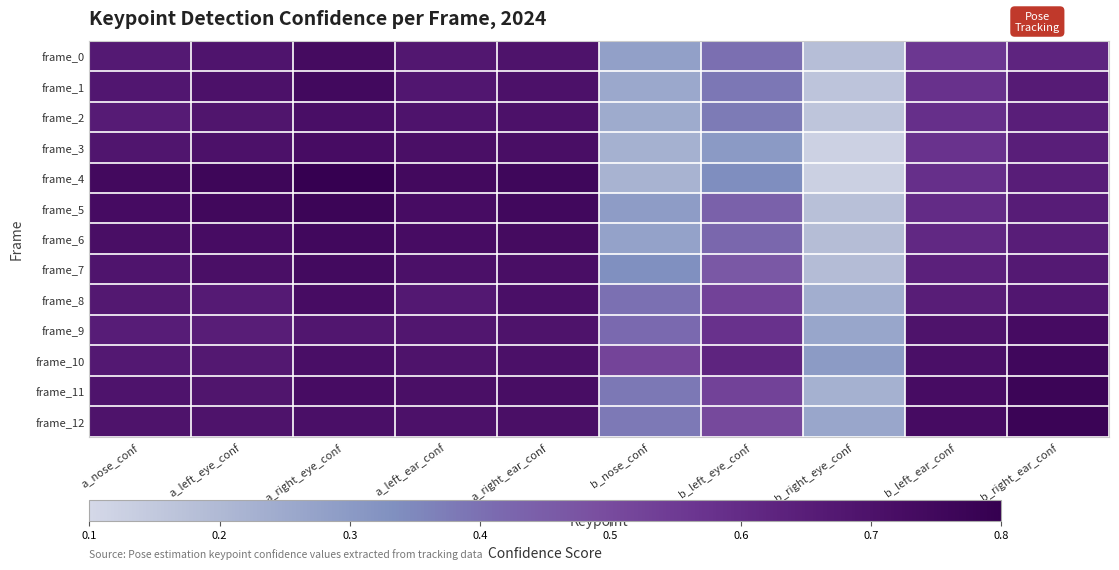

Reading left to right, extract all data points from this chart.

frame_0: a_nose_conf=0.7	a_left_eye_conf=0.7	a_right_eye_conf=0.7	a_left_ear_conf=0.7	a_right_ear_conf=0.7	b_nose_conf=0.3	b_left_eye_conf=0.4	b_right_eye_conf=0.2	b_left_ear_conf=0.6	b_right_ear_conf=0.6
frame_1: a_nose_conf=0.7	a_left_eye_conf=0.7	a_right_eye_conf=0.7	a_left_ear_conf=0.7	a_right_ear_conf=0.7	b_nose_conf=0.3	b_left_eye_conf=0.4	b_right_eye_conf=0.2	b_left_ear_conf=0.6	b_right_ear_conf=0.7
frame_2: a_nose_conf=0.7	a_left_eye_conf=0.7	a_right_eye_conf=0.7	a_left_ear_conf=0.7	a_right_ear_conf=0.7	b_nose_conf=0.2	b_left_eye_conf=0.4	b_right_eye_conf=0.2	b_left_ear_conf=0.6	b_right_ear_conf=0.6
frame_3: a_nose_conf=0.7	a_left_eye_conf=0.7	a_right_eye_conf=0.7	a_left_ear_conf=0.7	a_right_ear_conf=0.7	b_nose_conf=0.2	b_left_eye_conf=0.3	b_right_eye_conf=0.1	b_left_ear_conf=0.6	b_right_ear_conf=0.6
frame_4: a_nose_conf=0.7	a_left_eye_conf=0.8	a_right_eye_conf=0.8	a_left_ear_conf=0.7	a_right_ear_conf=0.8	b_nose_conf=0.2	b_left_eye_conf=0.3	b_right_eye_conf=0.1	b_left_ear_conf=0.6	b_right_ear_conf=0.6
frame_5: a_nose_conf=0.7	a_left_eye_conf=0.8	a_right_eye_conf=0.8	a_left_ear_conf=0.7	a_right_ear_conf=0.7	b_nose_conf=0.3	b_left_eye_conf=0.4	b_right_eye_conf=0.2	b_left_ear_conf=0.6	b_right_ear_conf=0.7
frame_6: a_nose_conf=0.7	a_left_eye_conf=0.7	a_right_eye_conf=0.7	a_left_ear_conf=0.7	a_right_ear_conf=0.7	b_nose_conf=0.3	b_left_eye_conf=0.4	b_right_eye_conf=0.2	b_left_ear_conf=0.6	b_right_ear_conf=0.6
frame_7: a_nose_conf=0.7	a_left_eye_conf=0.7	a_right_eye_conf=0.7	a_left_ear_conf=0.7	a_right_ear_conf=0.7	b_nose_conf=0.3	b_left_eye_conf=0.5	b_right_eye_conf=0.2	b_left_ear_conf=0.6	b_right_ear_conf=0.7
frame_8: a_nose_conf=0.7	a_left_eye_conf=0.7	a_right_eye_conf=0.7	a_left_ear_conf=0.7	a_right_ear_conf=0.7	b_nose_conf=0.4	b_left_eye_conf=0.5	b_right_eye_conf=0.2	b_left_ear_conf=0.7	b_right_ear_conf=0.7
frame_9: a_nose_conf=0.7	a_left_eye_conf=0.7	a_right_eye_conf=0.7	a_left_ear_conf=0.7	a_right_ear_conf=0.7	b_nose_conf=0.4	b_left_eye_conf=0.6	b_right_eye_conf=0.3	b_left_ear_conf=0.7	b_right_ear_conf=0.7
frame_10: a_nose_conf=0.7	a_left_eye_conf=0.7	a_right_eye_conf=0.7	a_left_ear_conf=0.7	a_right_ear_conf=0.7	b_nose_conf=0.5	b_left_eye_conf=0.6	b_right_eye_conf=0.3	b_left_ear_conf=0.7	b_right_ear_conf=0.8
frame_11: a_nose_conf=0.7	a_left_eye_conf=0.7	a_right_eye_conf=0.7	a_left_ear_conf=0.7	a_right_ear_conf=0.7	b_nose_conf=0.4	b_left_eye_conf=0.5	b_right_eye_conf=0.2	b_left_ear_conf=0.7	b_right_ear_conf=0.8
frame_12: a_nose_conf=0.7	a_left_eye_conf=0.7	a_right_eye_conf=0.7	a_left_ear_conf=0.7	a_right_ear_conf=0.7	b_nose_conf=0.4	b_left_eye_conf=0.5	b_right_eye_conf=0.3	b_left_ear_conf=0.7	b_right_ear_conf=0.8